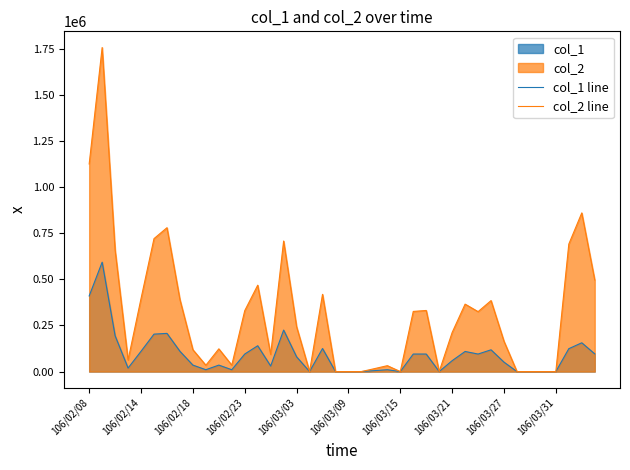

What is the average value of the col_1 line series?

91100